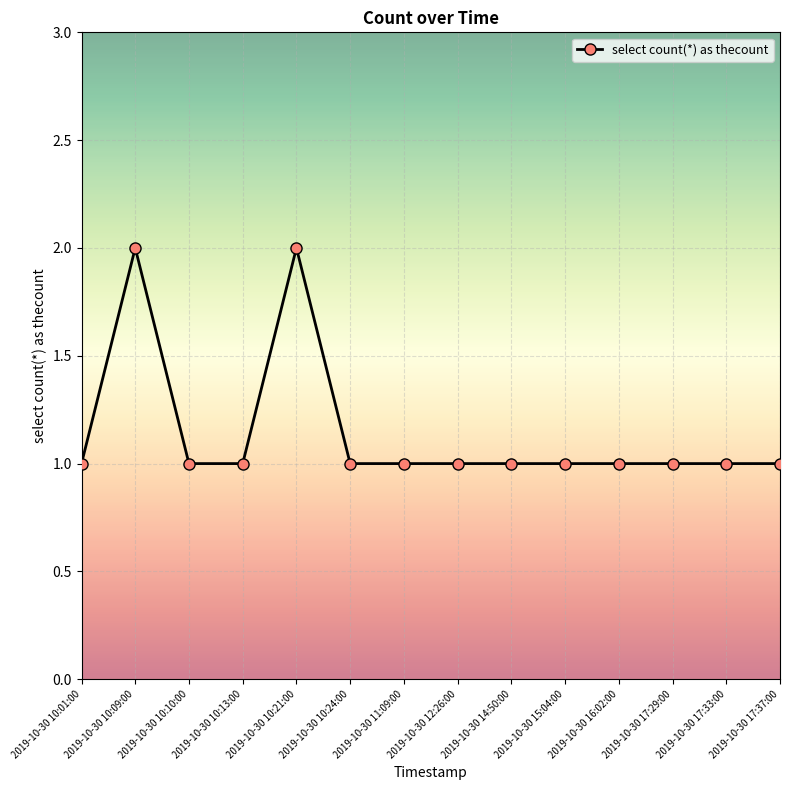

Reading left to right, transcribe all the data shown in this chart.

1	2	1	1	2	1	1	1	1	1	1	1	1	1